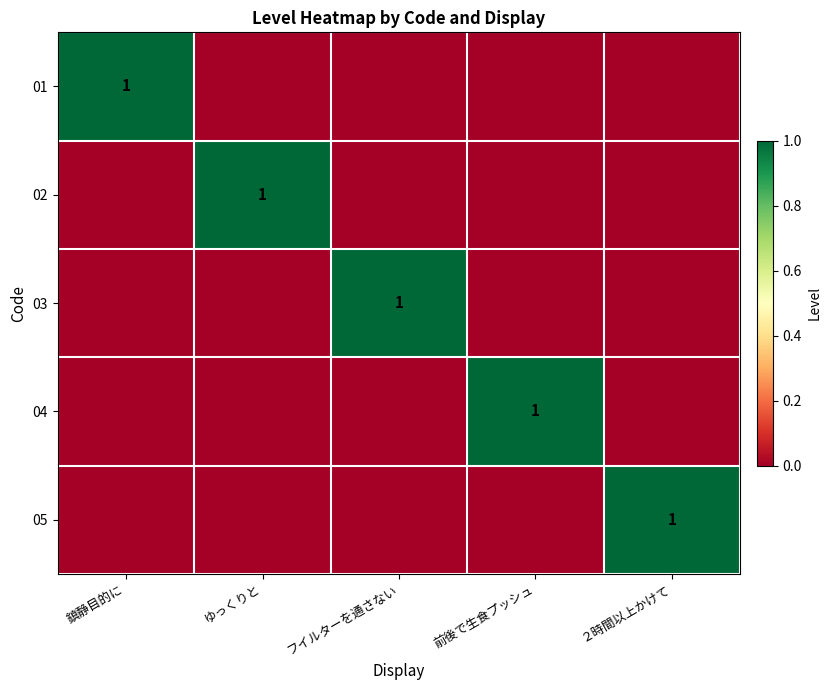

Is it true that 04 equals 0 at フイルターを通さない?

False